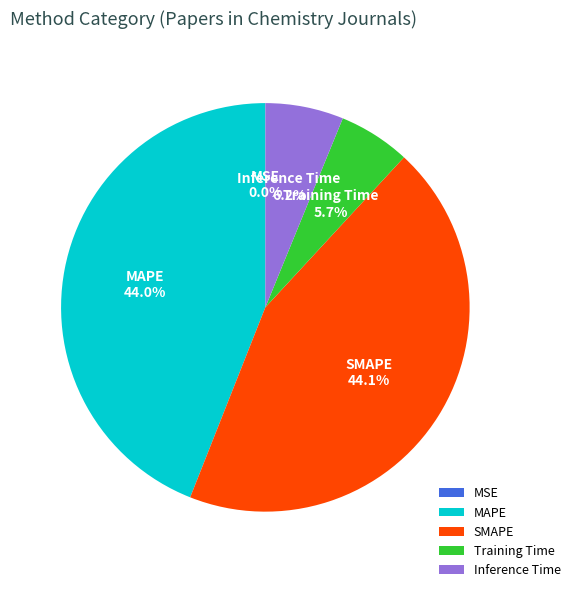

Is there a majority slice in this chart?

No